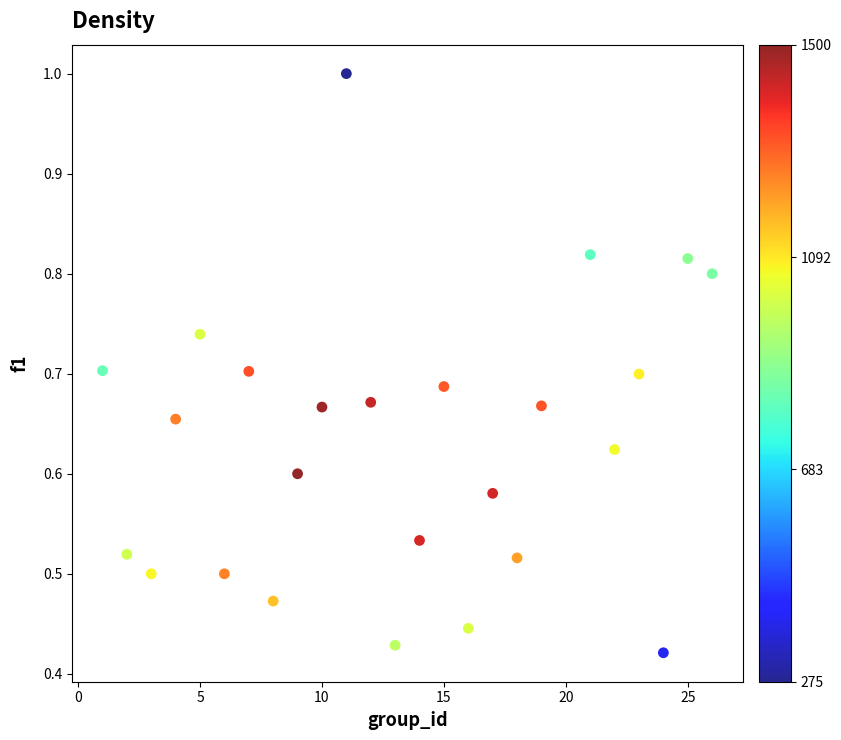

What is the range of X values (max minus min)?

25.0